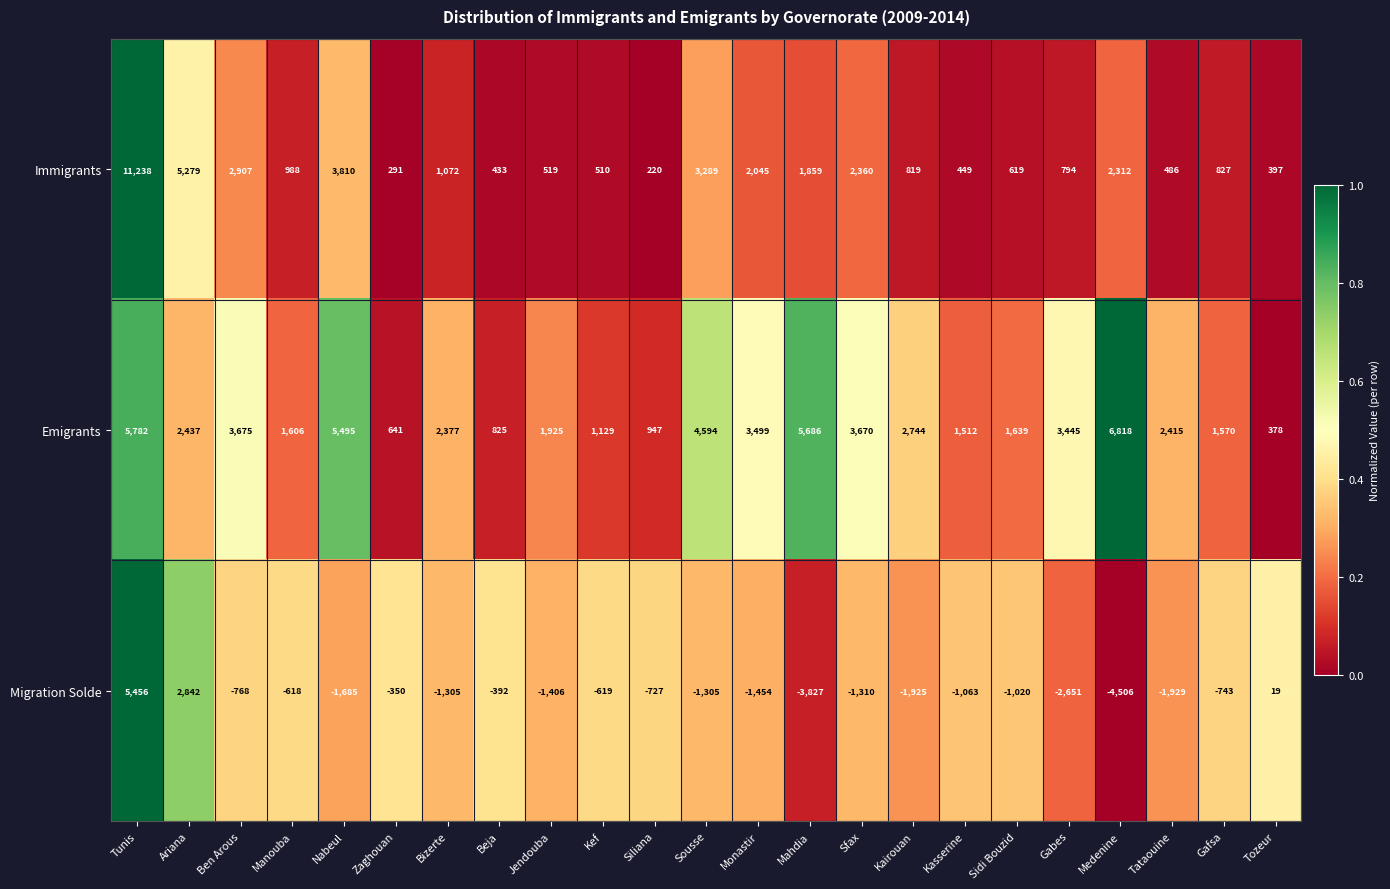

What is the sum of the Migration Solde values at Ben Arous and Tozeur?

-749